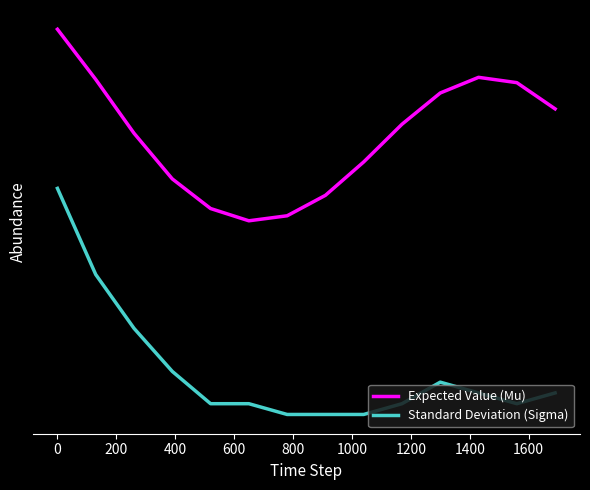

True or false: Expected Value (Mu) has more than 0 interior local peaks.

True